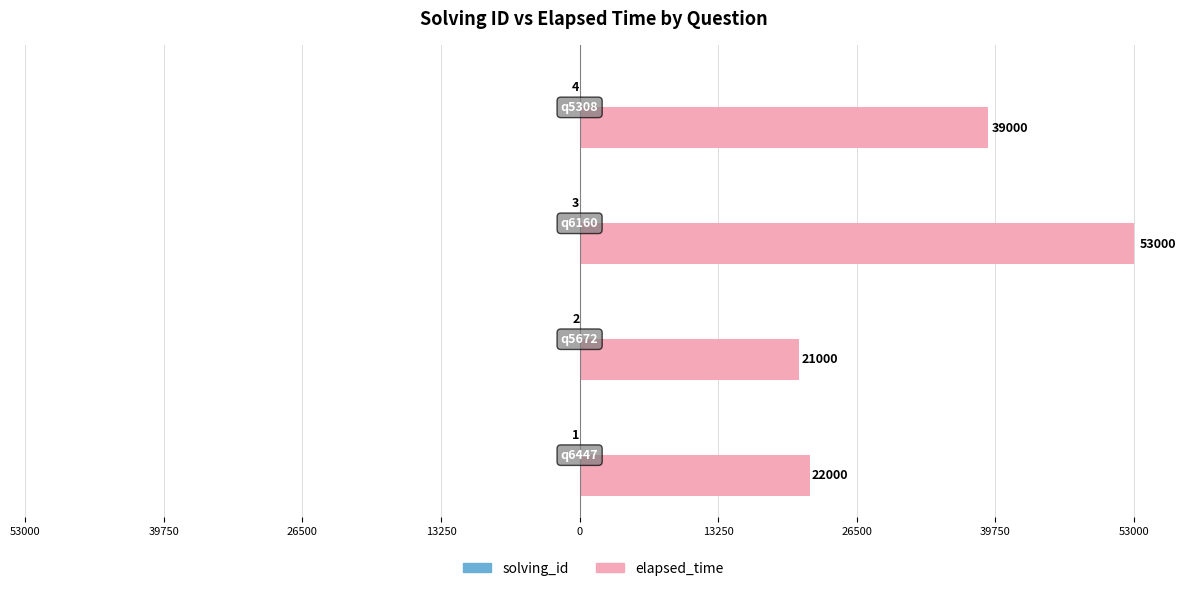

Reading left to right, transcribe all the data shown in this chart.

solving_id: -1	-2	-3	-4
elapsed_time: 22000	21000	53000	39000